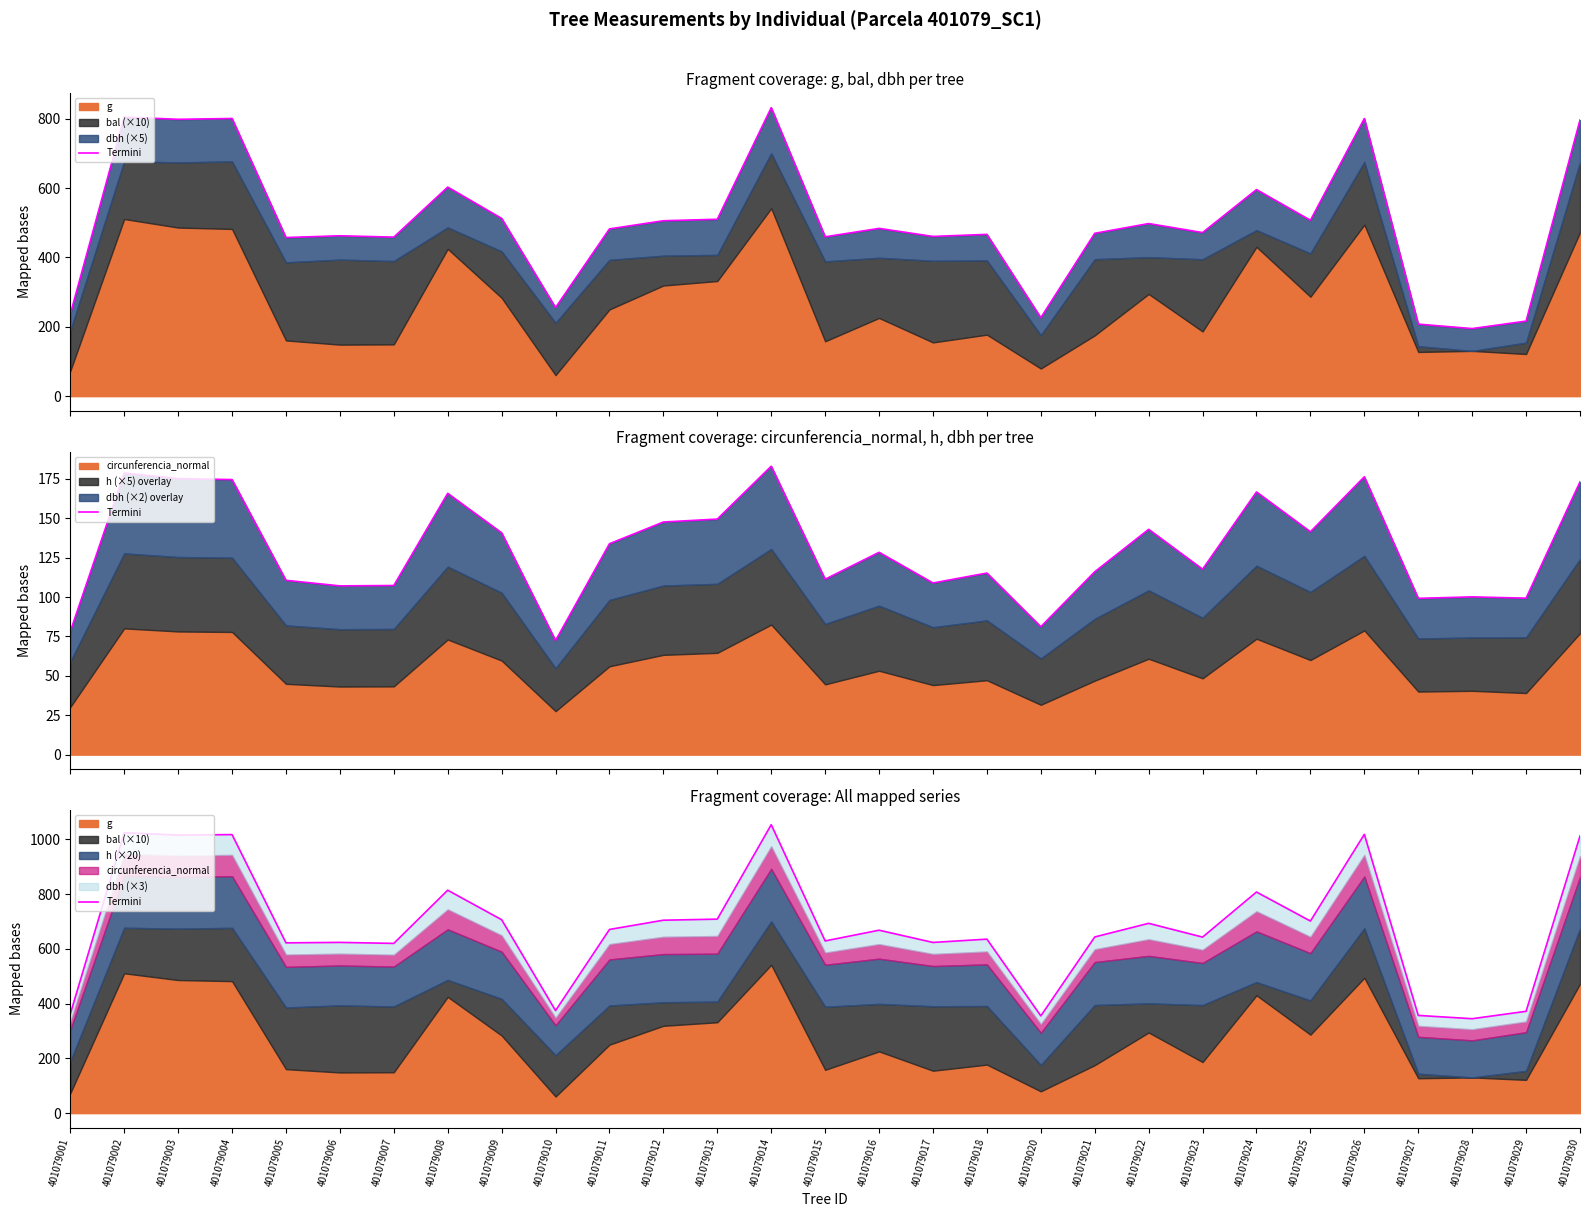

What is the difference between the maximum and second lowest values?

698.6